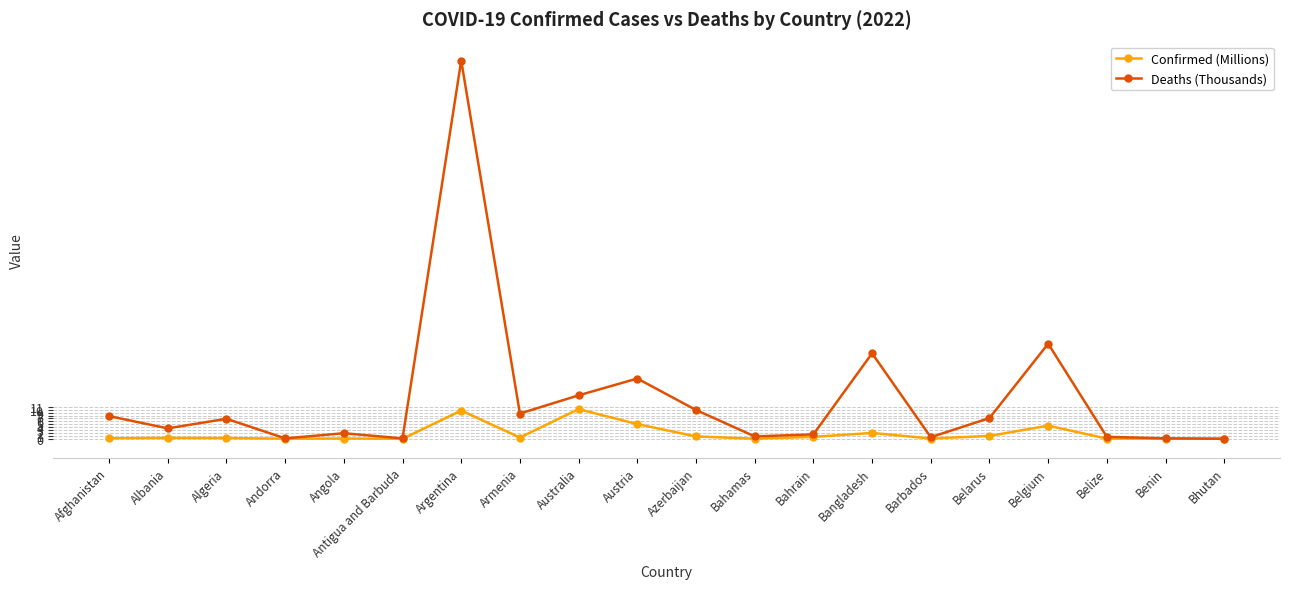

Is this an area chart (filled region under the line)?

No